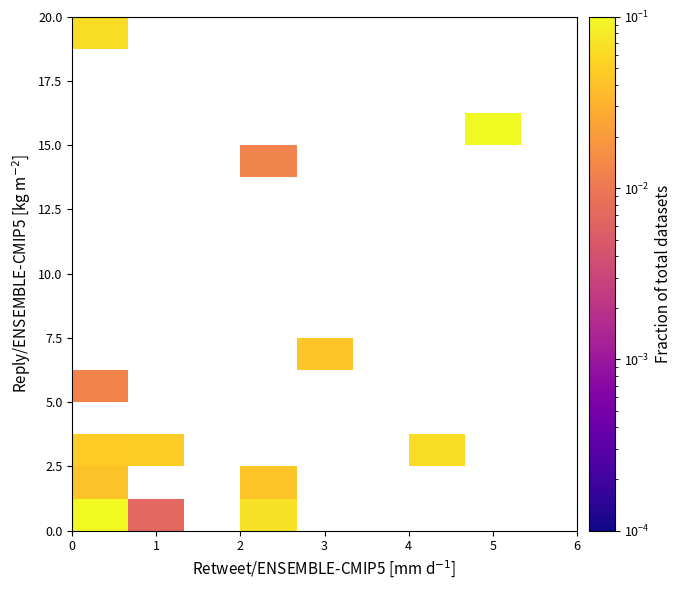

At how many categories does at least one series exceed 0?

6